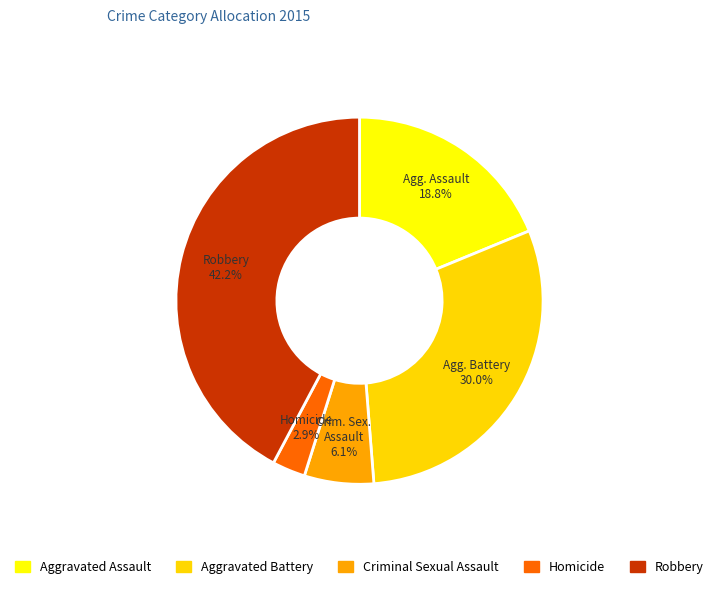

The Homicide slice represents 8% of the pie. True or false?

False